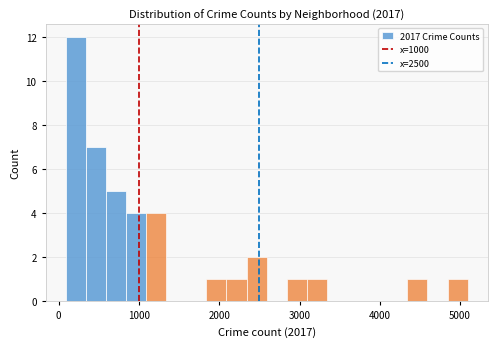

Read against the x-axis, roughly where is the centre of the tallest bar?

200